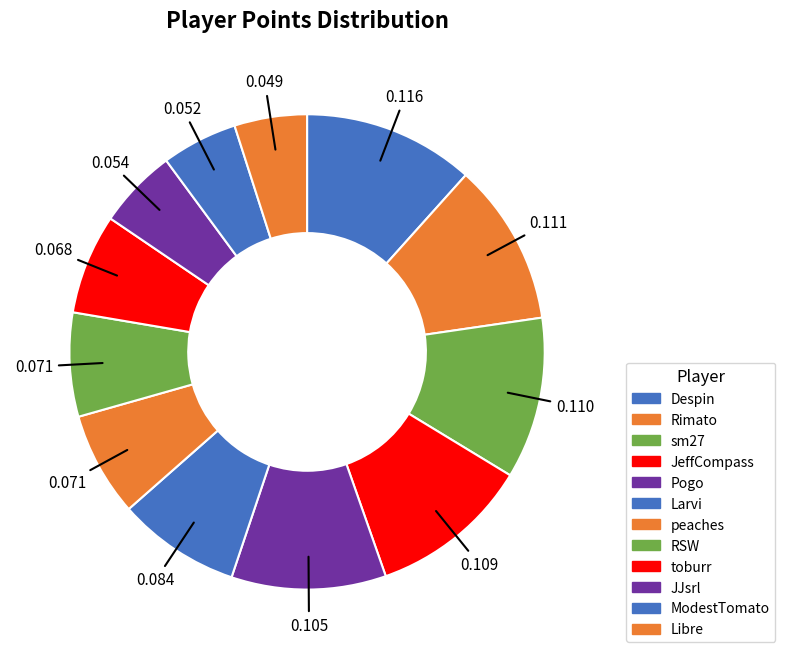

Rank the categories by value from highest to lowest.

Despin, Rimato, sm27, JeffCompass, Pogo, Larvi, peaches, RSW, toburr, JJsrl, ModestTomato, Libre